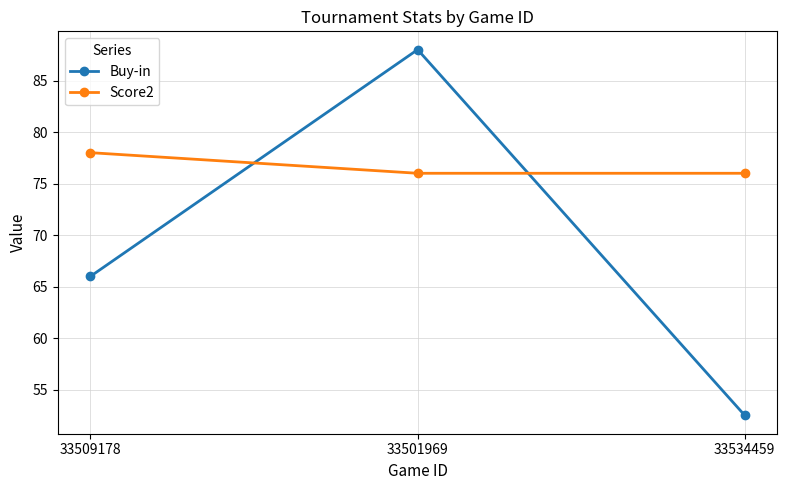

List the series in order of their overall mean, lowest first.

Buy-in, Score2